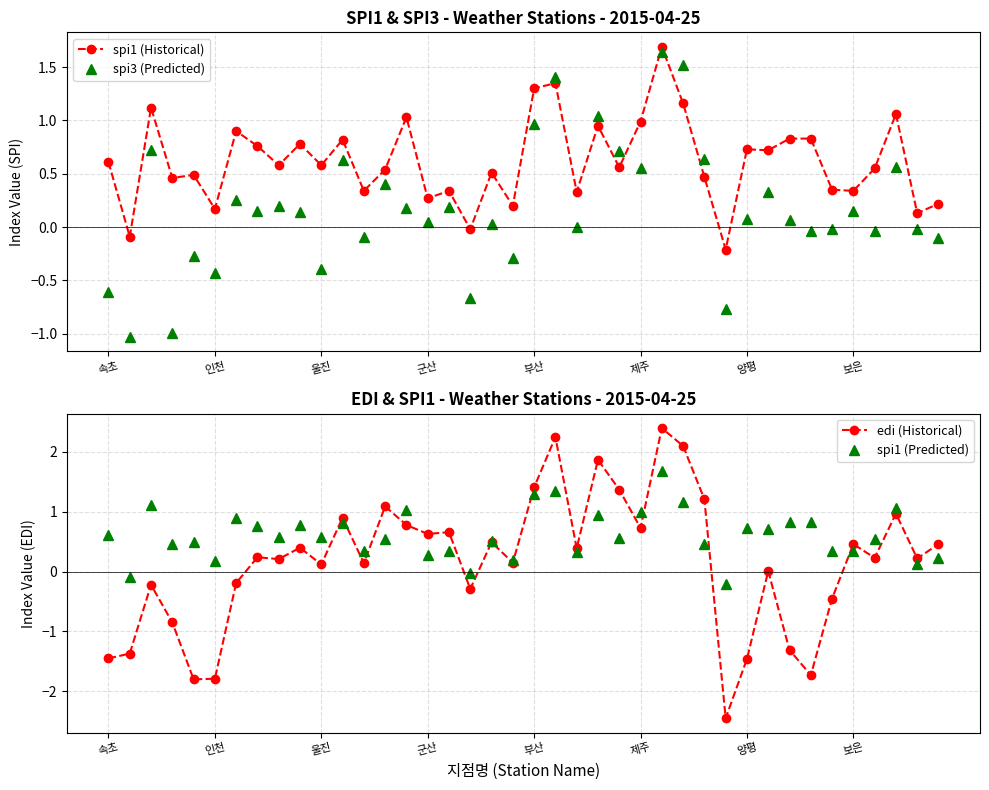

Which series changed the most between 속초 and 34?

edi (Historical)